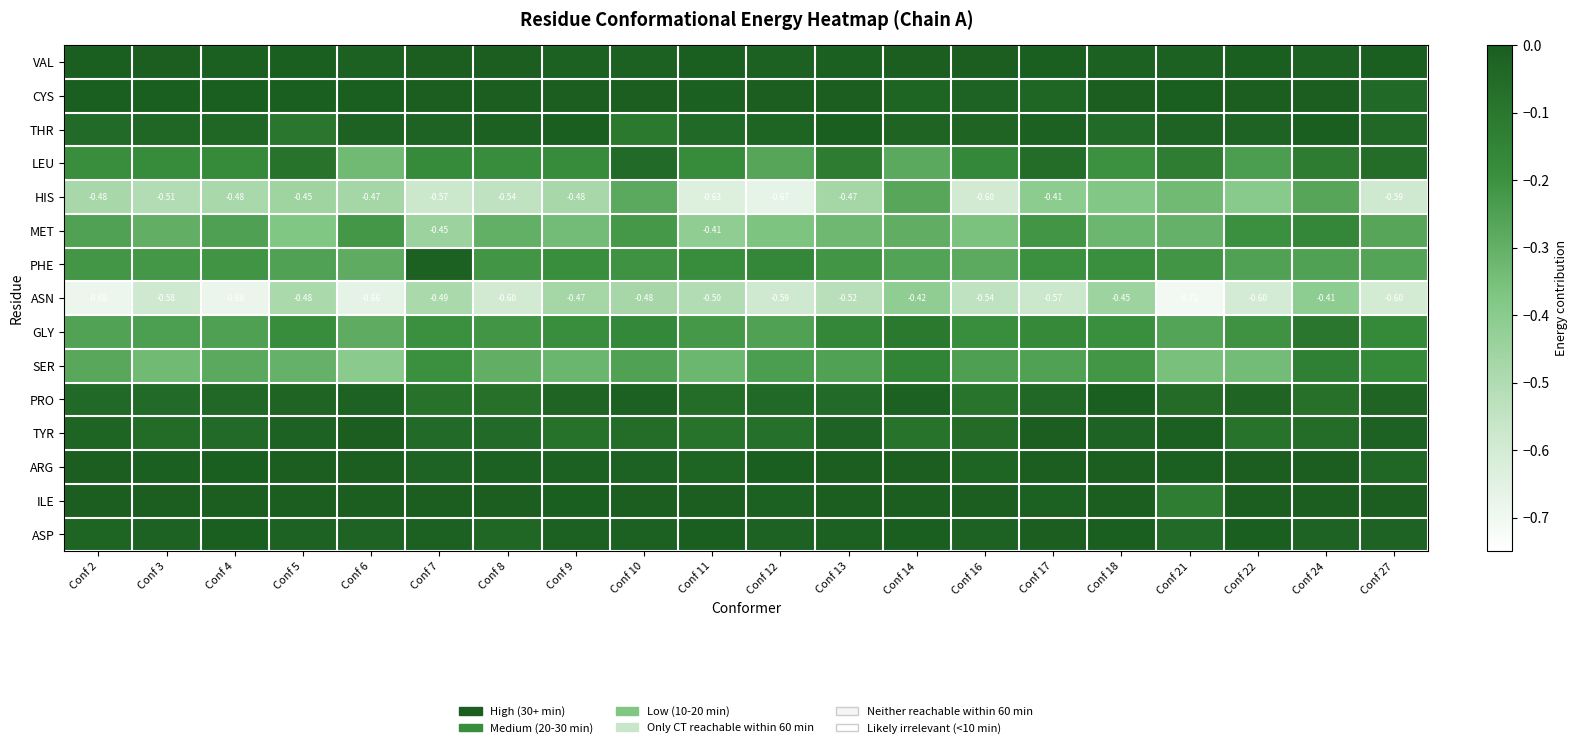

List the labels in order of ASN value, largest first.

Conf 24, Conf 14, Conf 18, Conf 9, Conf 10, Conf 5, Conf 7, Conf 11, Conf 13, Conf 16, Conf 17, Conf 3, Conf 12, Conf 8, Conf 27, Conf 22, Conf 6, Conf 4, Conf 2, Conf 21